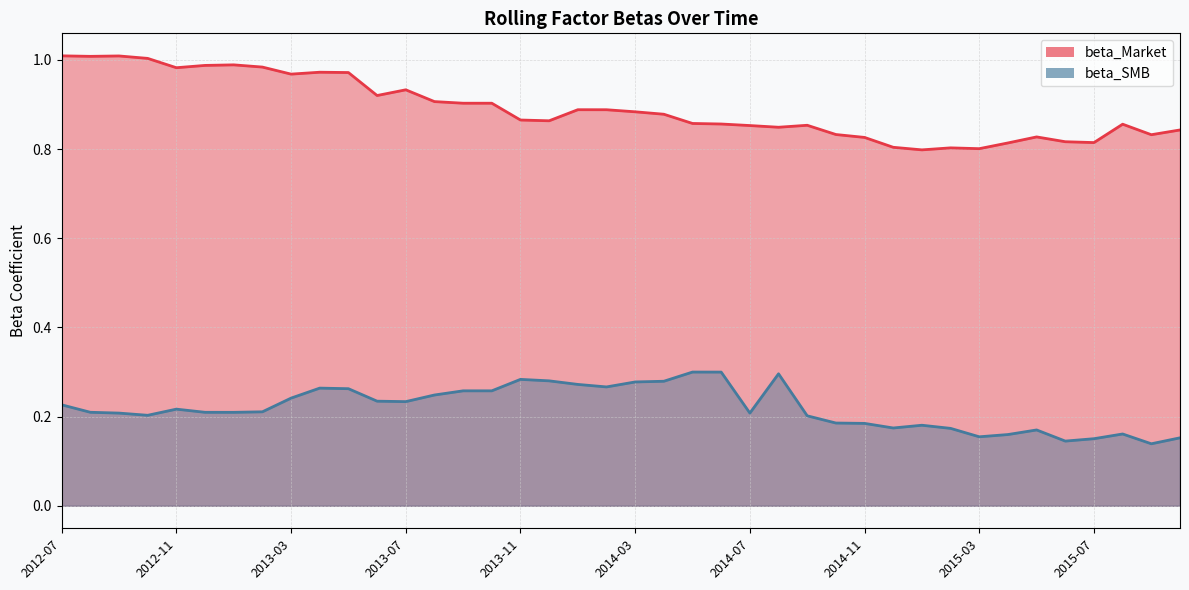

The beta_SMB series shows 0.3 at 2013-02. True or false?

False